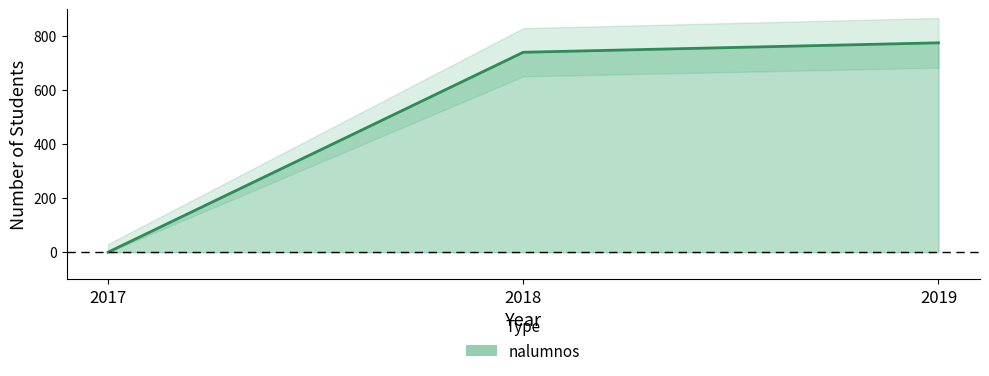

Rank the categories by value from lowest to highest.

2017, 2018, 2019